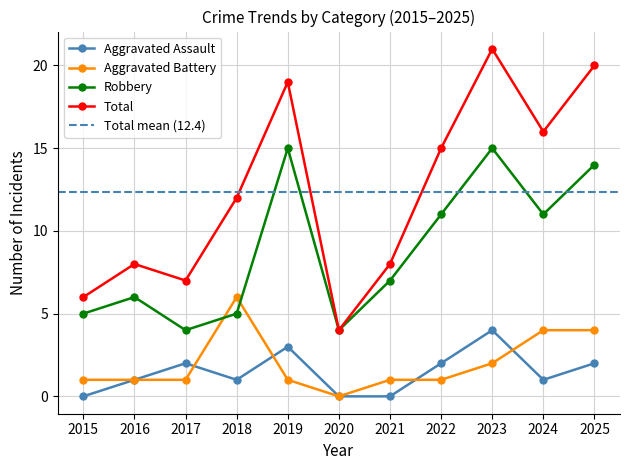

How many intersections are there between Aggravated Assault and Aggravated Battery?

4